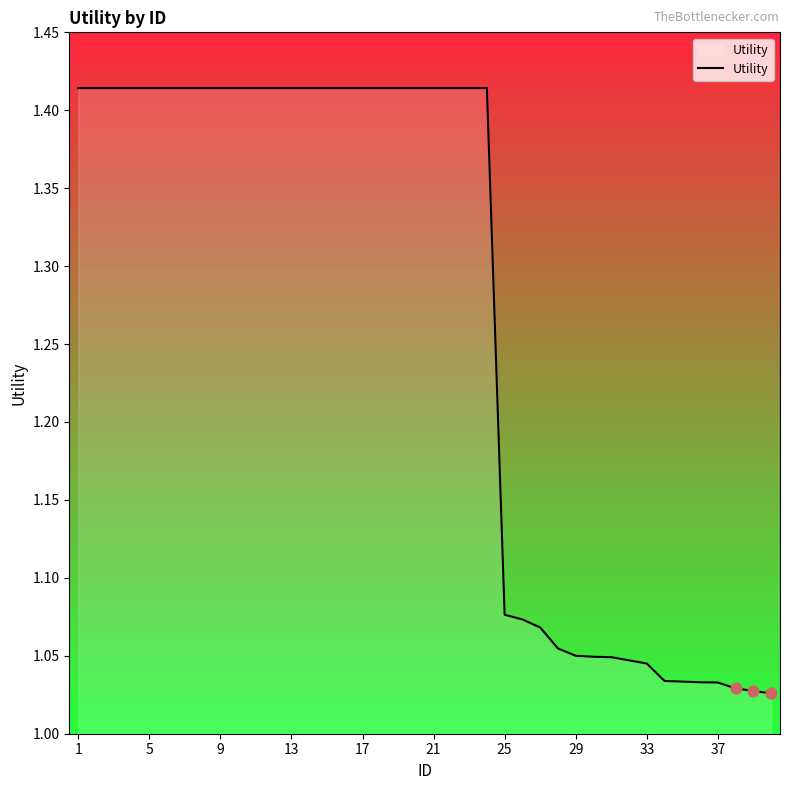

What is the difference between the maximum and minimum values?

0.4